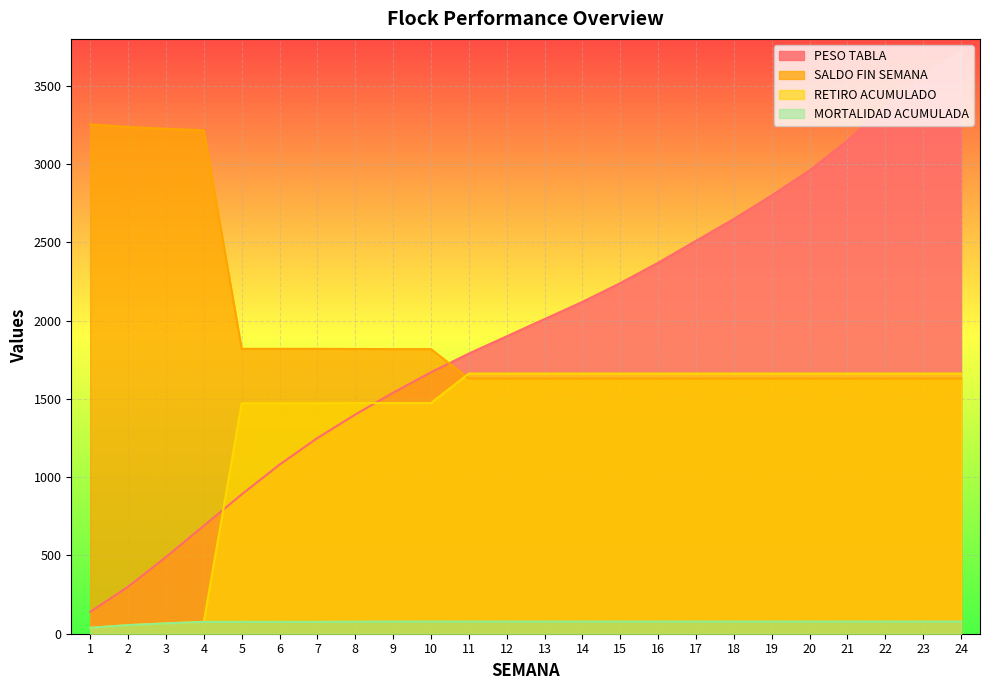

True or false: MORTALIDAD ACUMULADA line and SALDO FIN SEMANA line intersect in this chart.

False